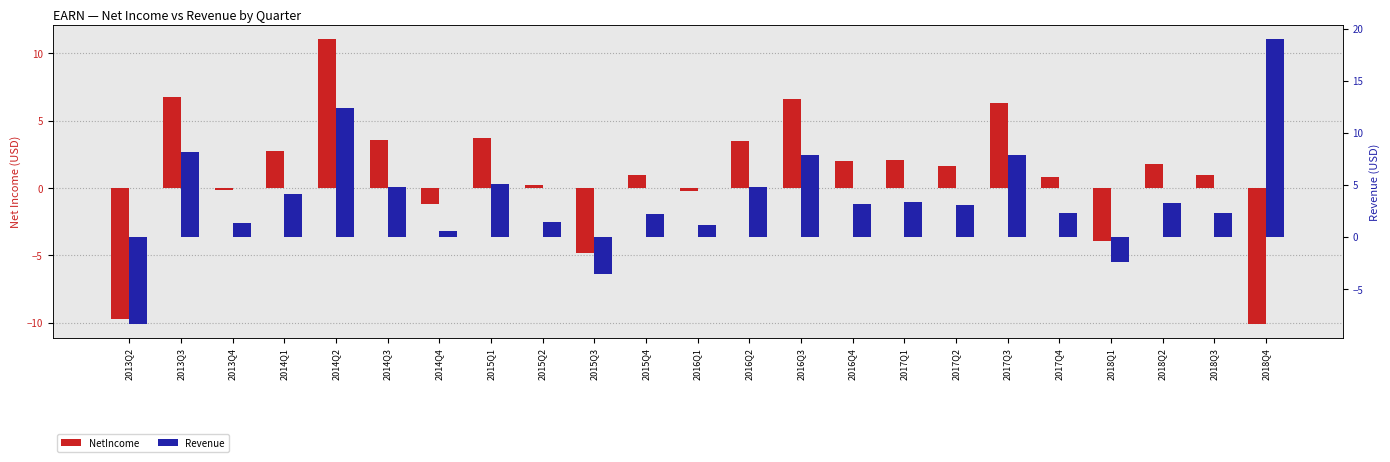

What is the difference between the highest and lowest values at 2013Q4?

1.4